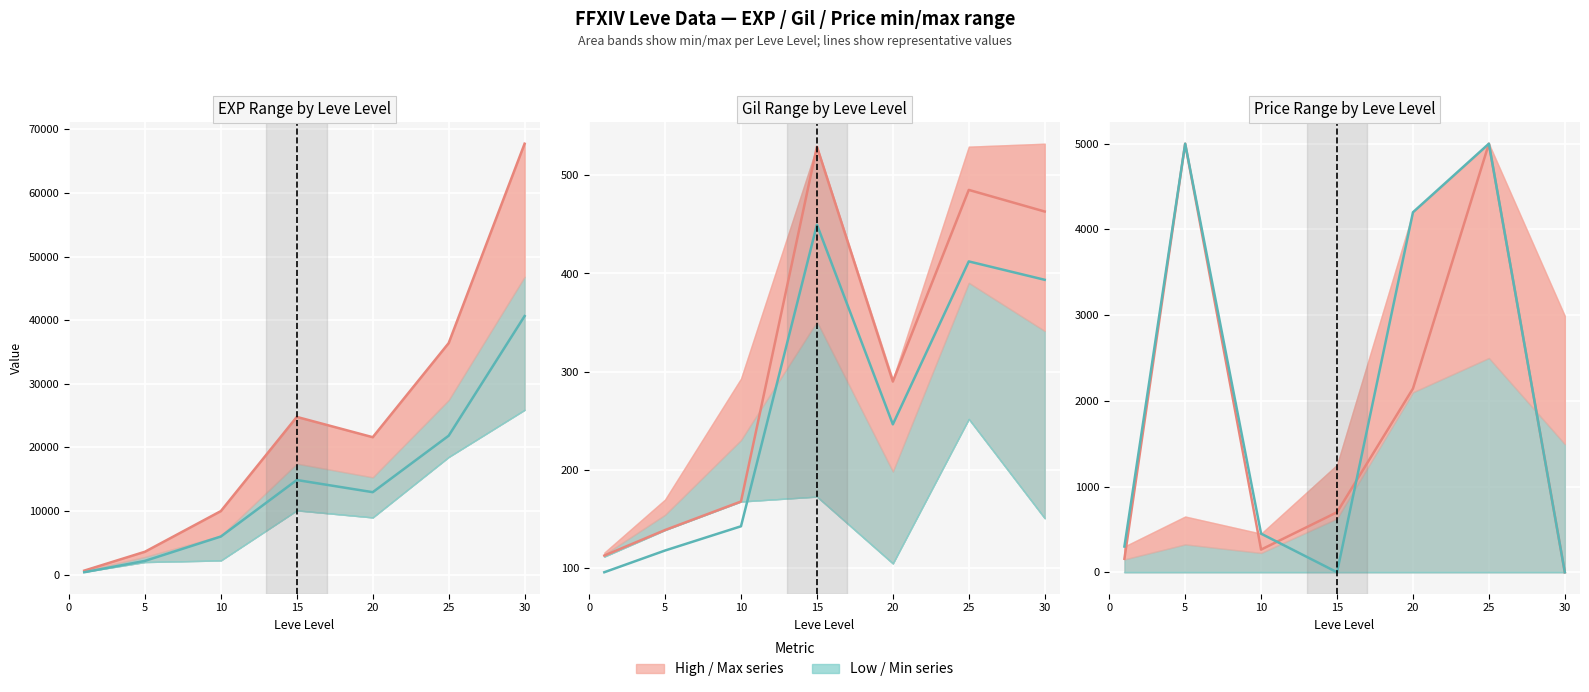

What is the difference between the second highest and minimum values in the HQ Price series?

5000.0